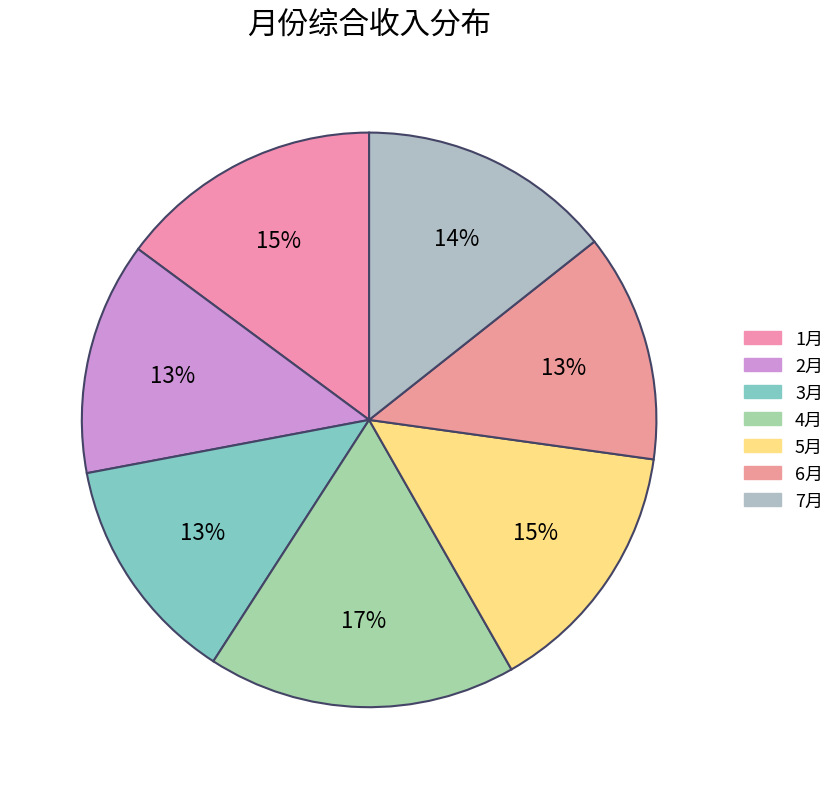

Which slice is the smallest?

6月